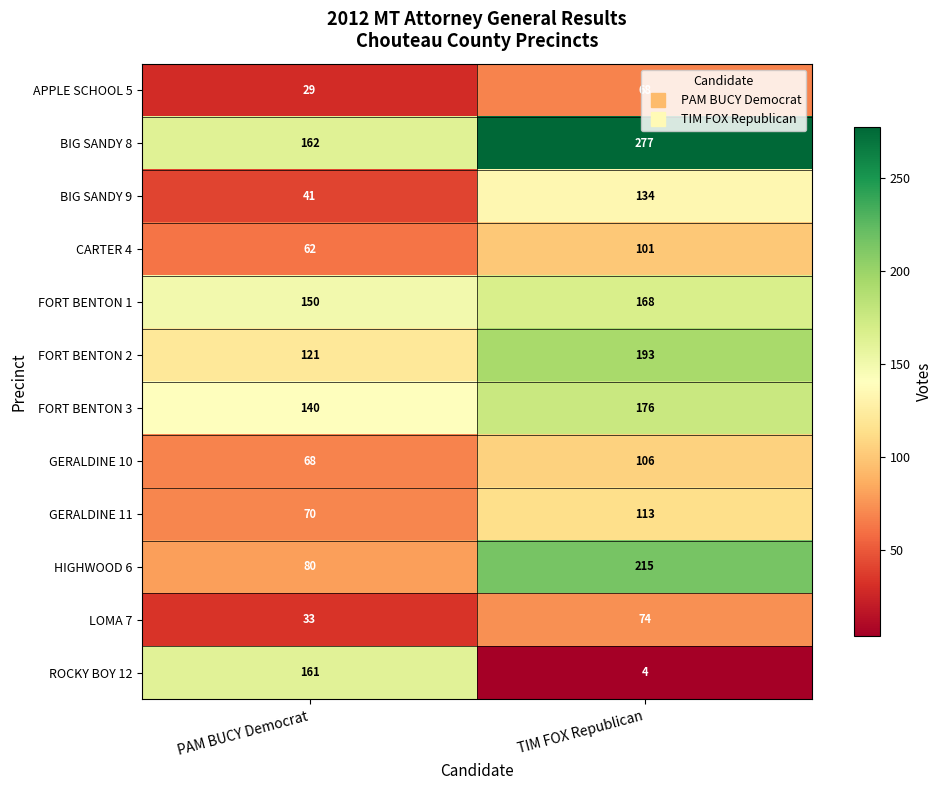

Which series changed the most between PAM BUCY Democrat and TIM FOX Republican?

ROCKY BOY 12